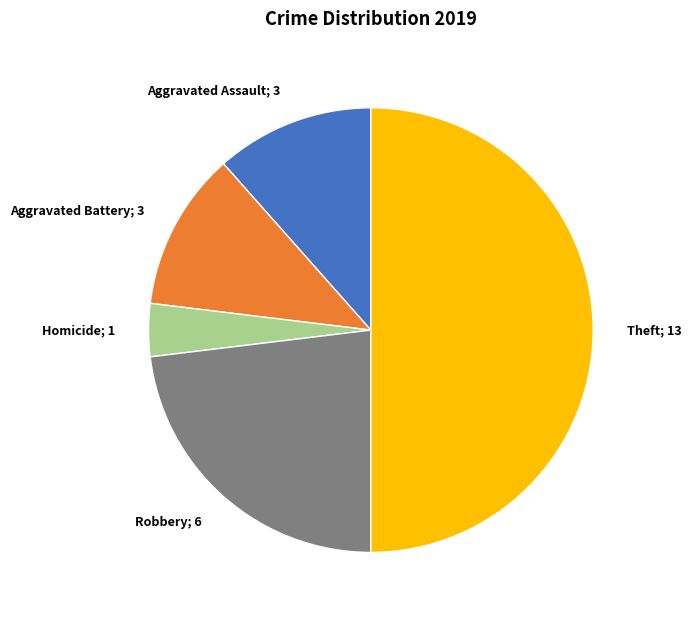

Count the number of slices in the pie.

5